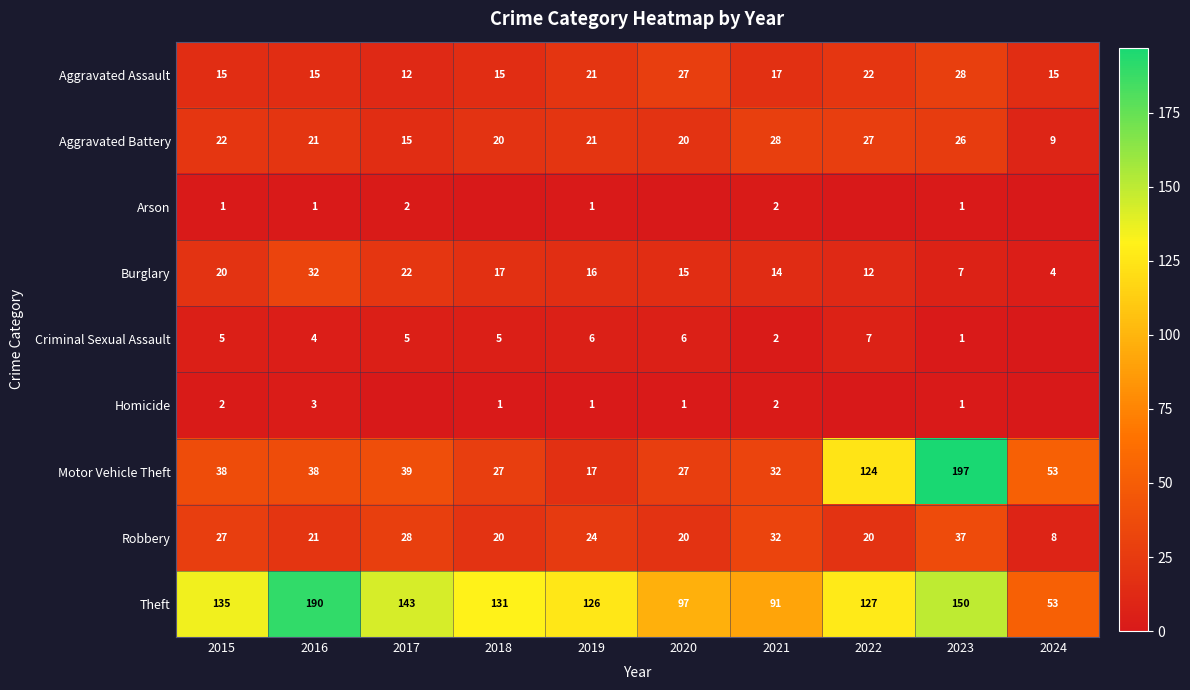

What is the sum of the Motor Vehicle Theft values at 2017 and 2021?

71